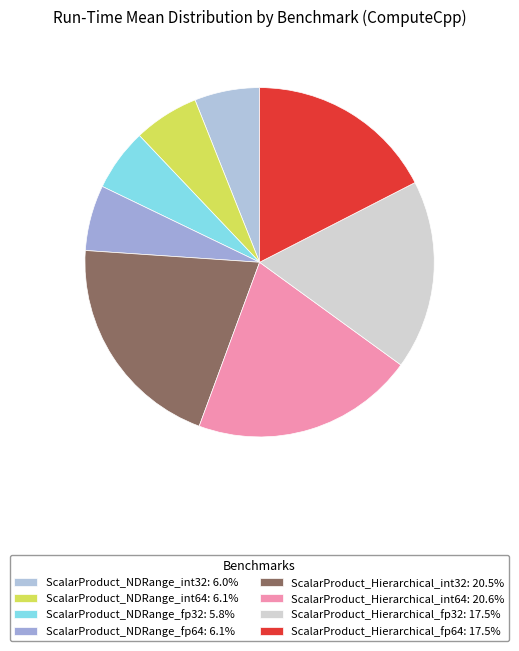

Is it true that ScalarProduct_NDRange_int32 is 1% of the pie?

False